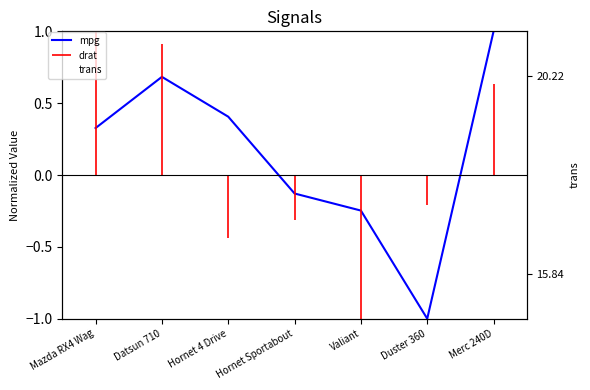

Is the value of trans at Hornet Sportabout greater than the value of mpg at Hornet Sportabout?

Yes